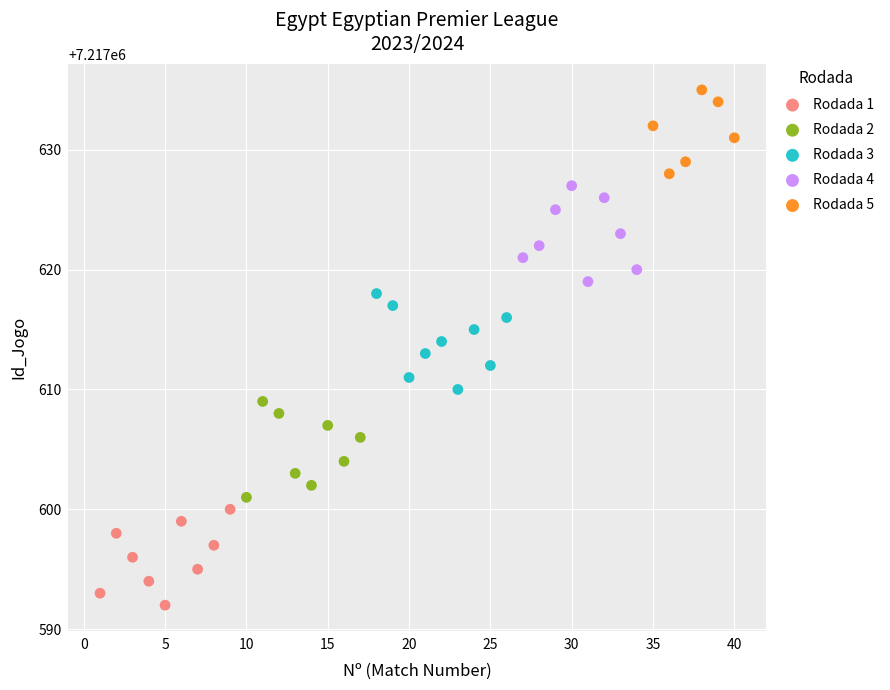

Which series reaches the minimum Y coordinate?

Rodada 1